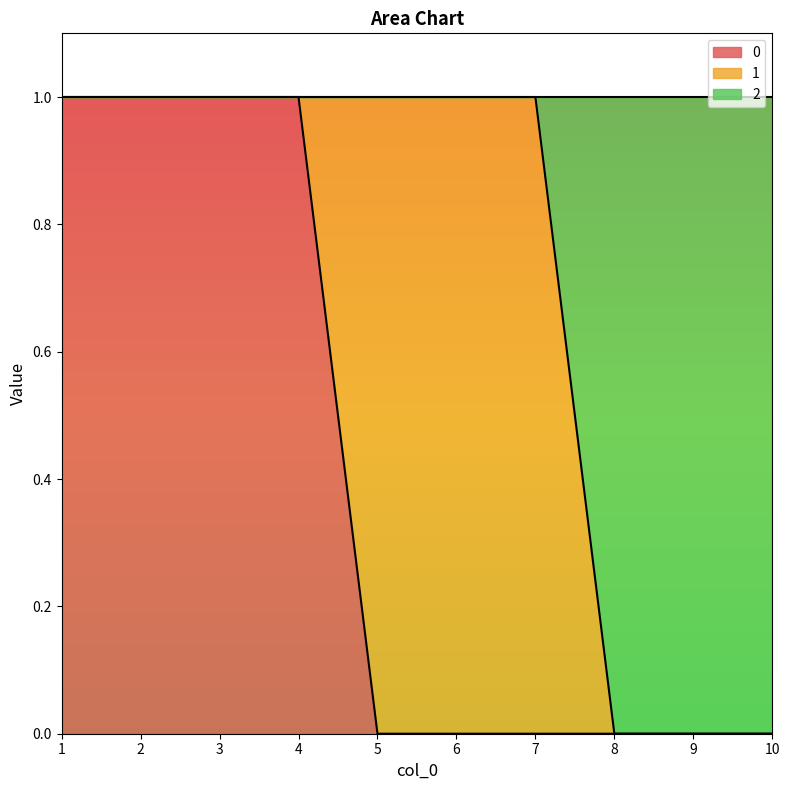

True or false: 0 has a value of 0 at 3.

False